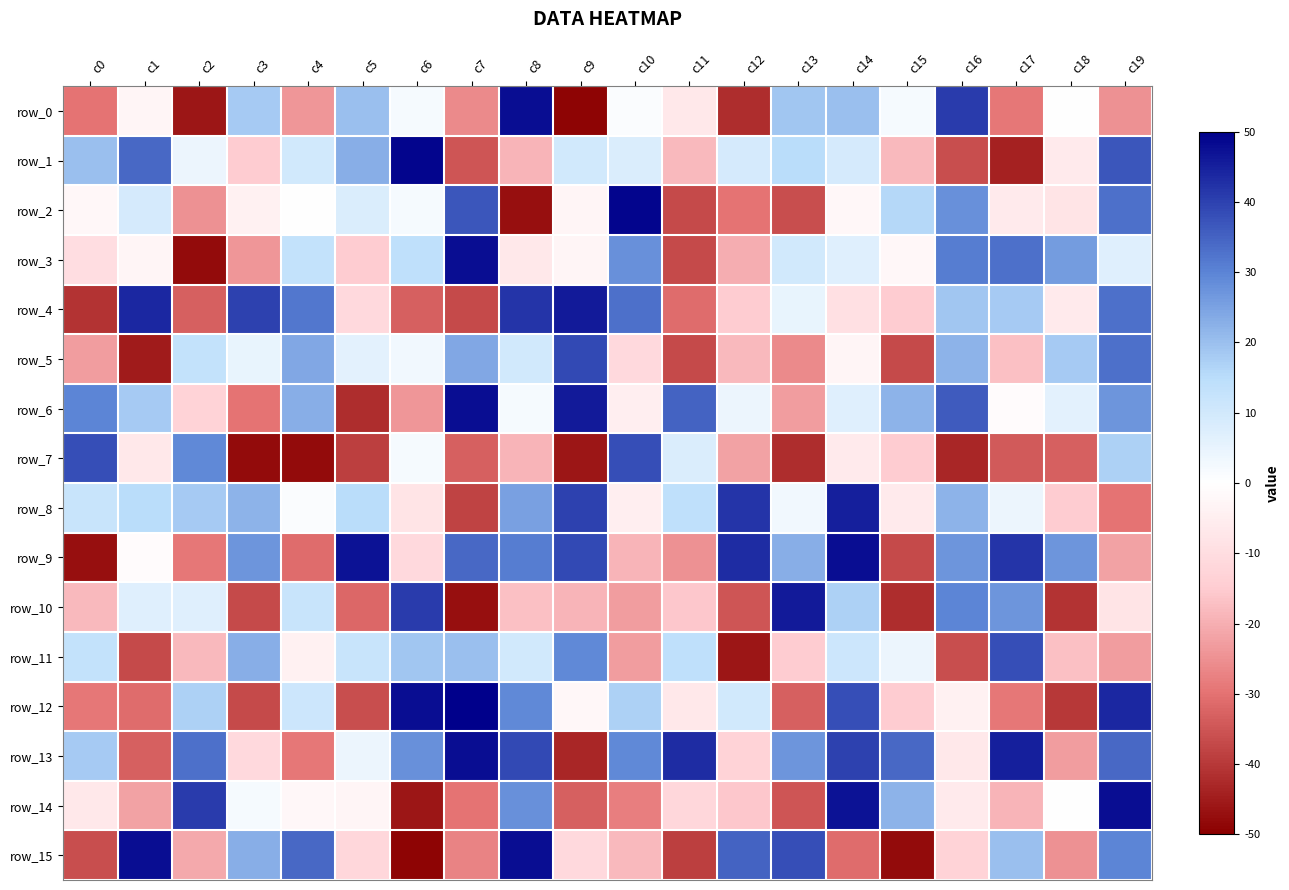

How many values in row_15 are below zero?

12